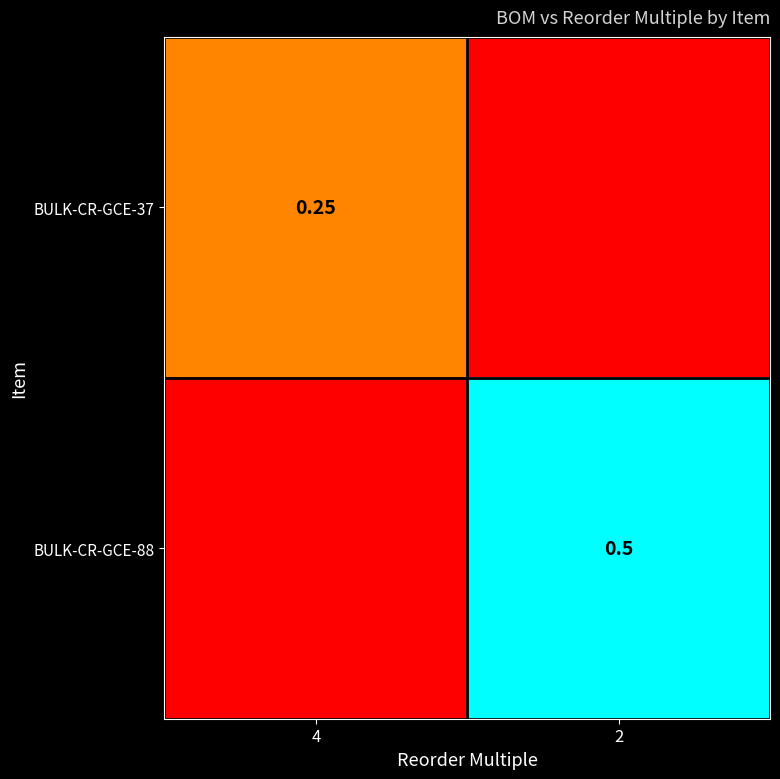

Is it true that BULK-CR-GCE-88 equals 0.9 at 2?

False